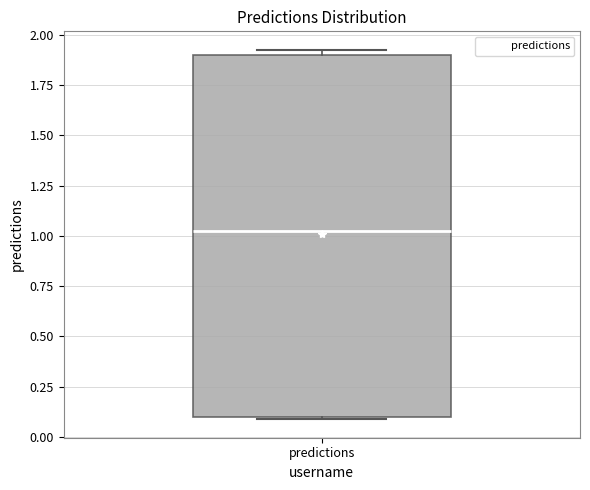

Transcribe this box plot: give where the median line is, the range the box spans, and where the two whiskers end, as read against the y-axis. The values are not printed on the chart, so give them approximately, as read against the axis.

median 1.05, box 0.10 to 1.90, whiskers 0.10 to 1.95